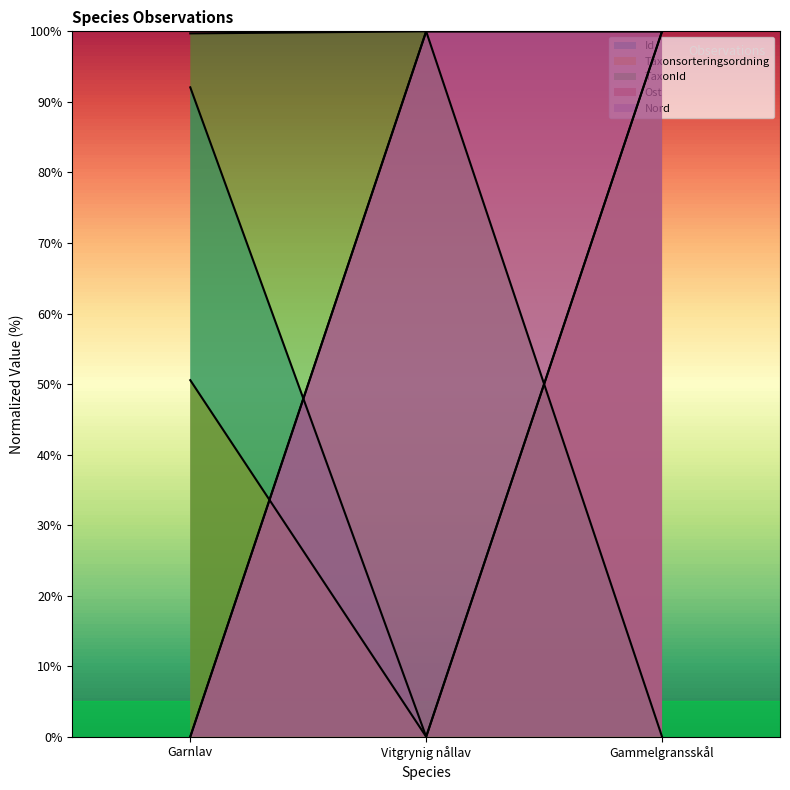

Which series has the largest total across all categories?

Ost